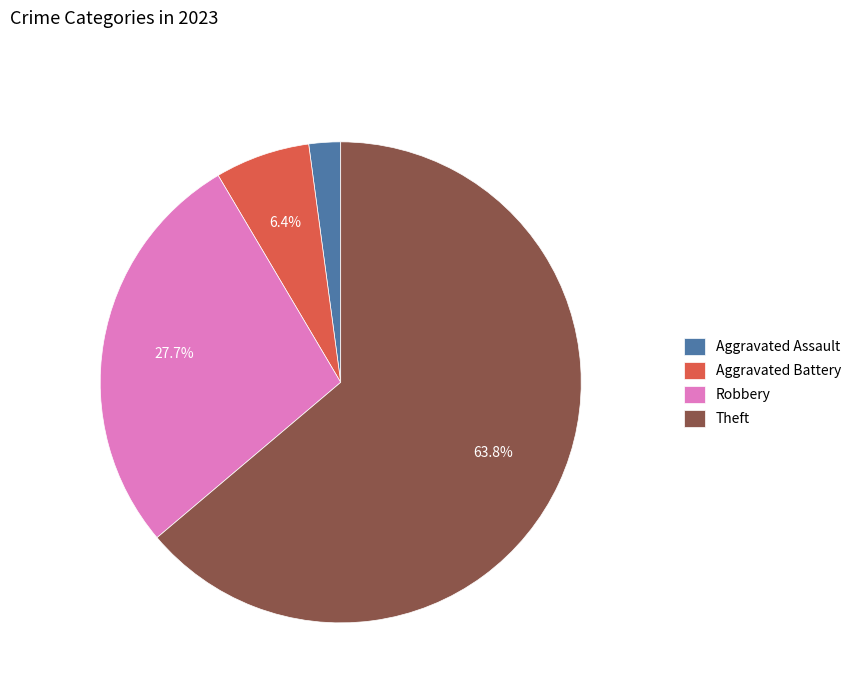

Between Robbery and Aggravated Assault, which is larger?

Robbery